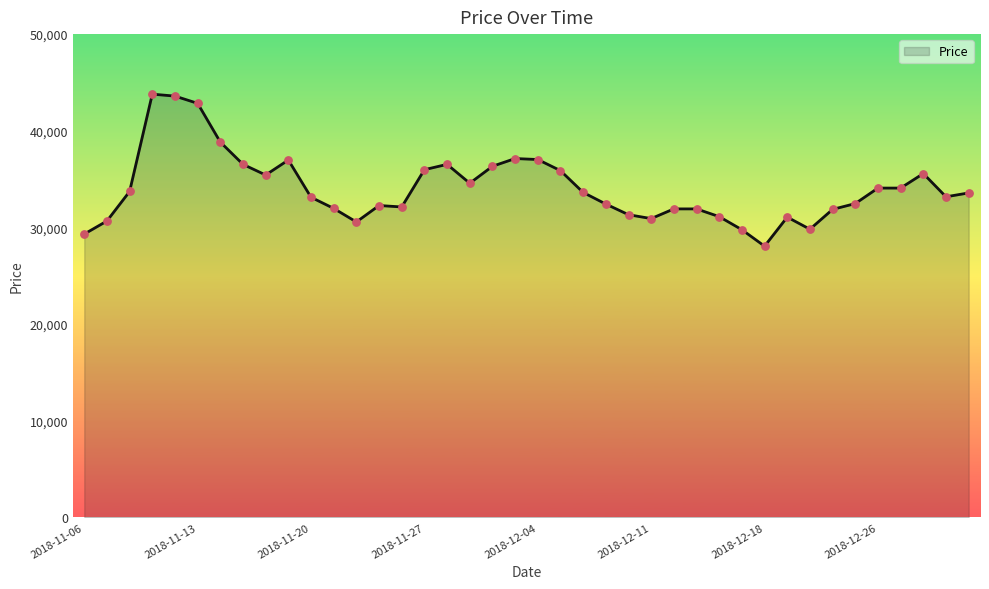

What is the smallest value displayed?

28056